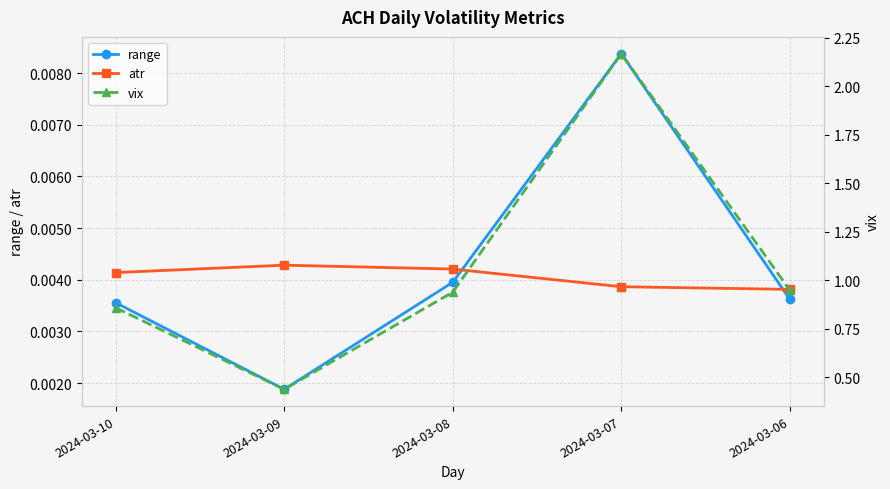

How many lines are shown in the chart?

3